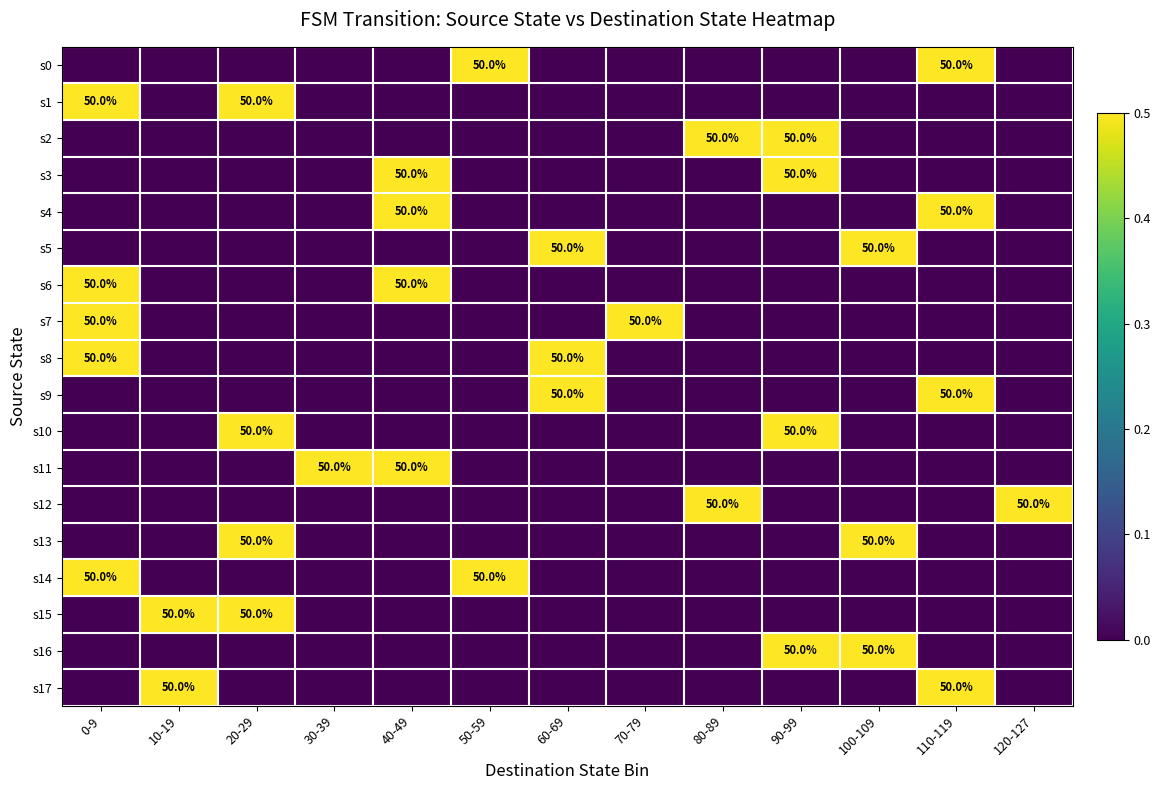

Count the number of categories in the chart.

13